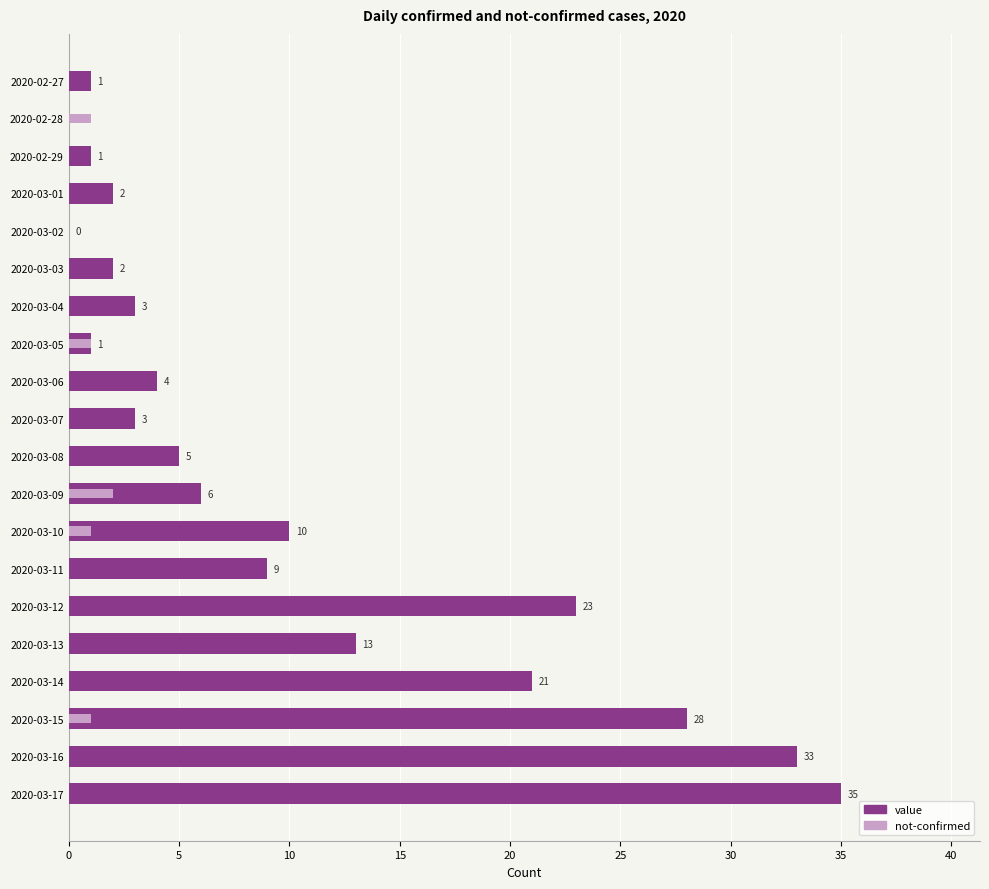

At how many categories does at least one series exceed 18?

5